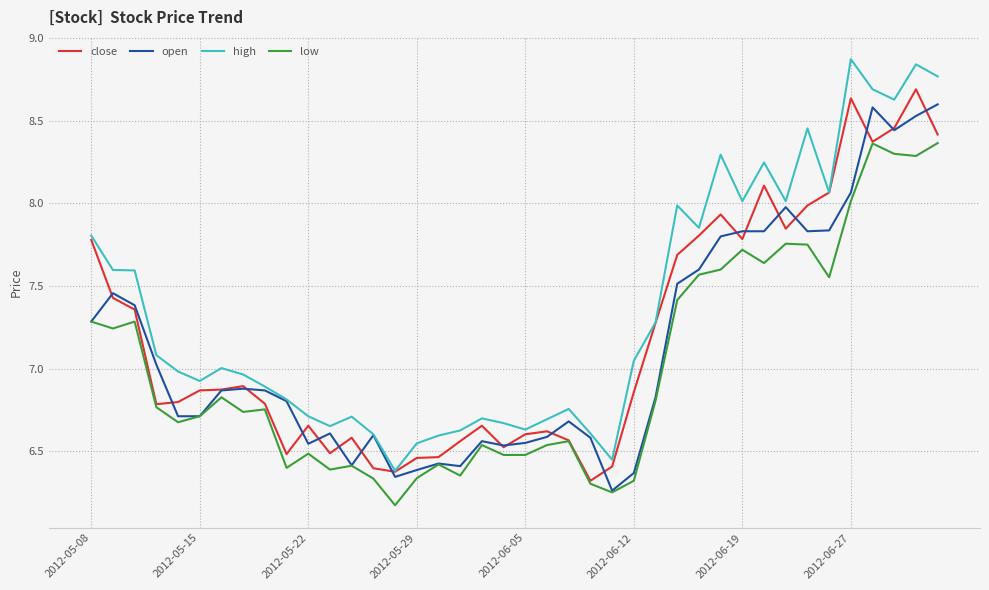

What is the maximum value shown in the chart?

8.9